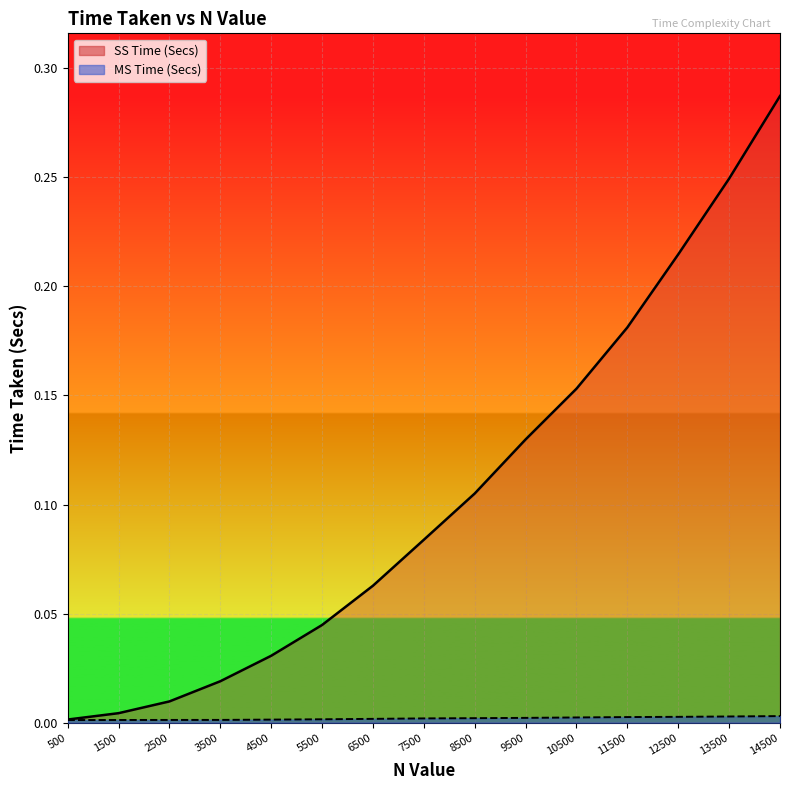

Is it true that MS Time (Secs) equals 0.0 at 12500?

True